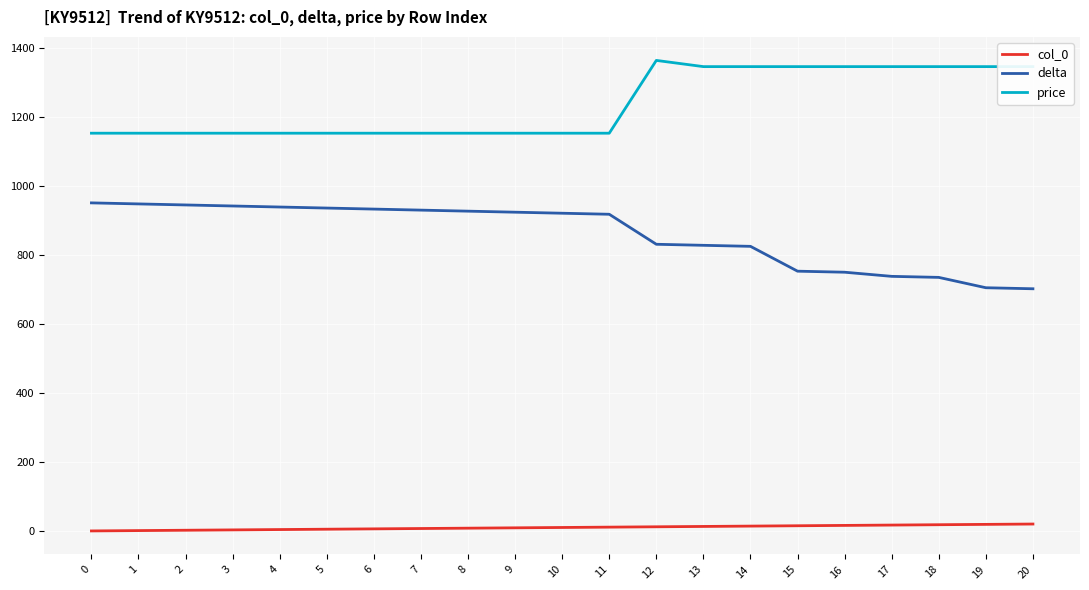

True or false: price has a value of 324 at 6.

False